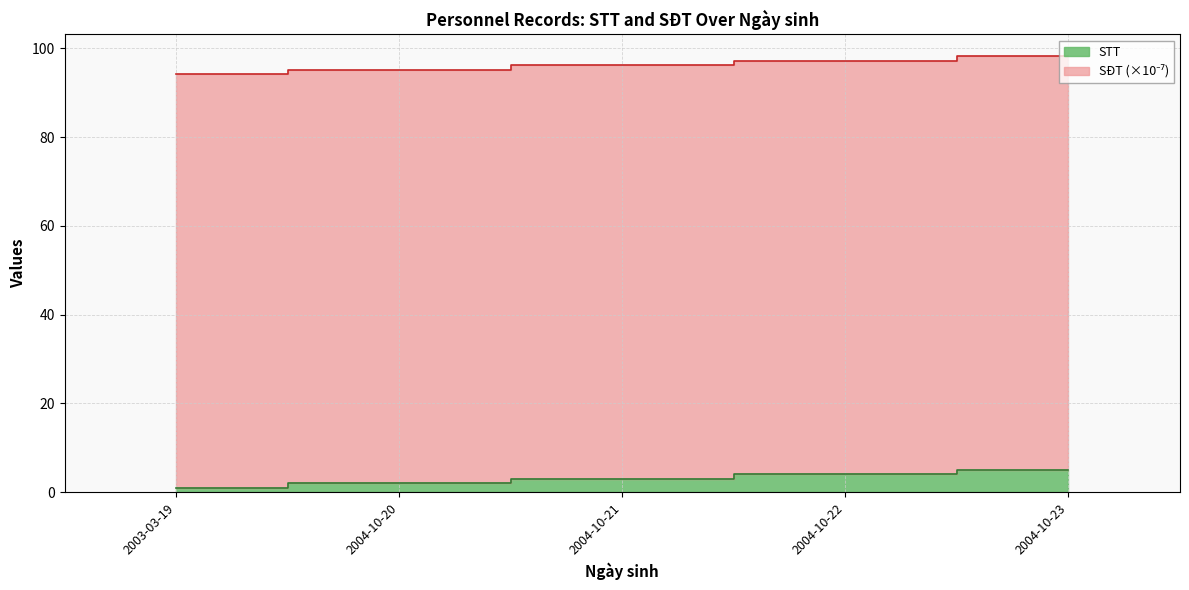

What is the difference between the second highest and minimum values in the STT series?

3.0